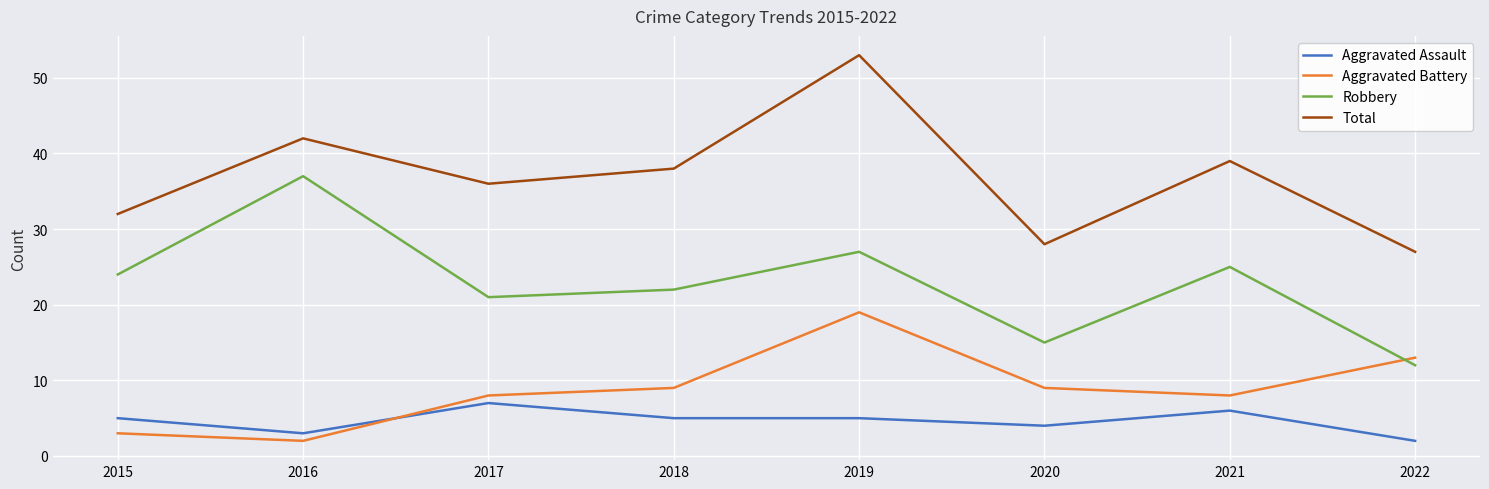

The Robbery series shows 43 at 2015. True or false?

False